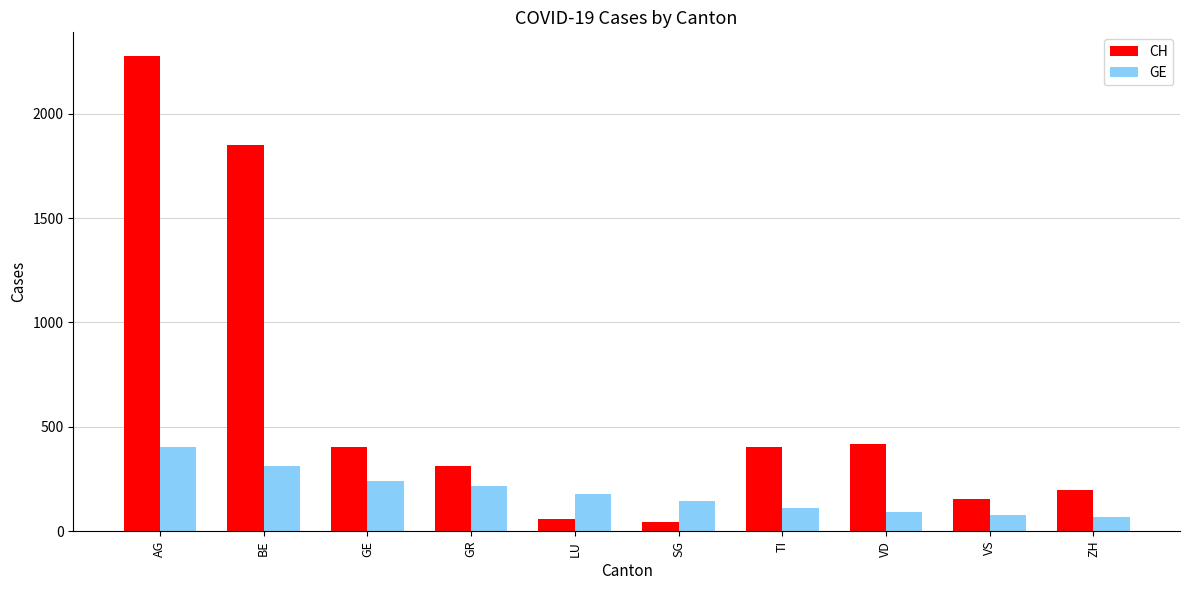

The GE series shows 405 at AG. True or false?

True